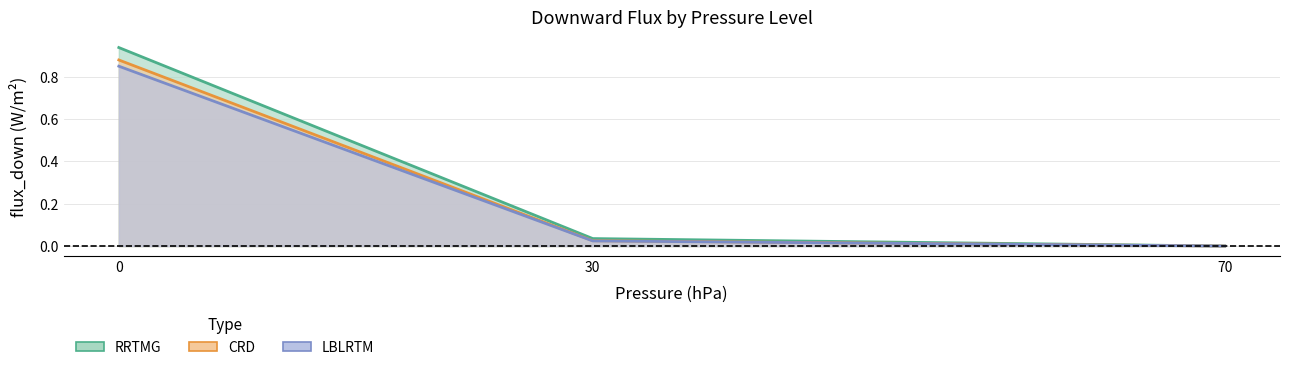

How many lines are shown in the chart?

3